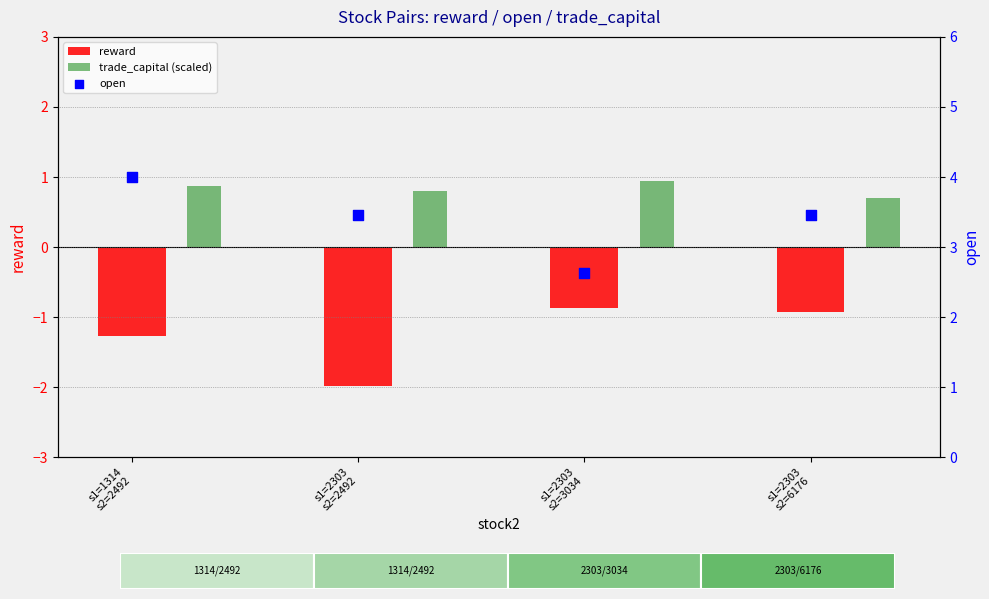

What are all the series names shown in the legend?

reward, trade_capital (scaled), open